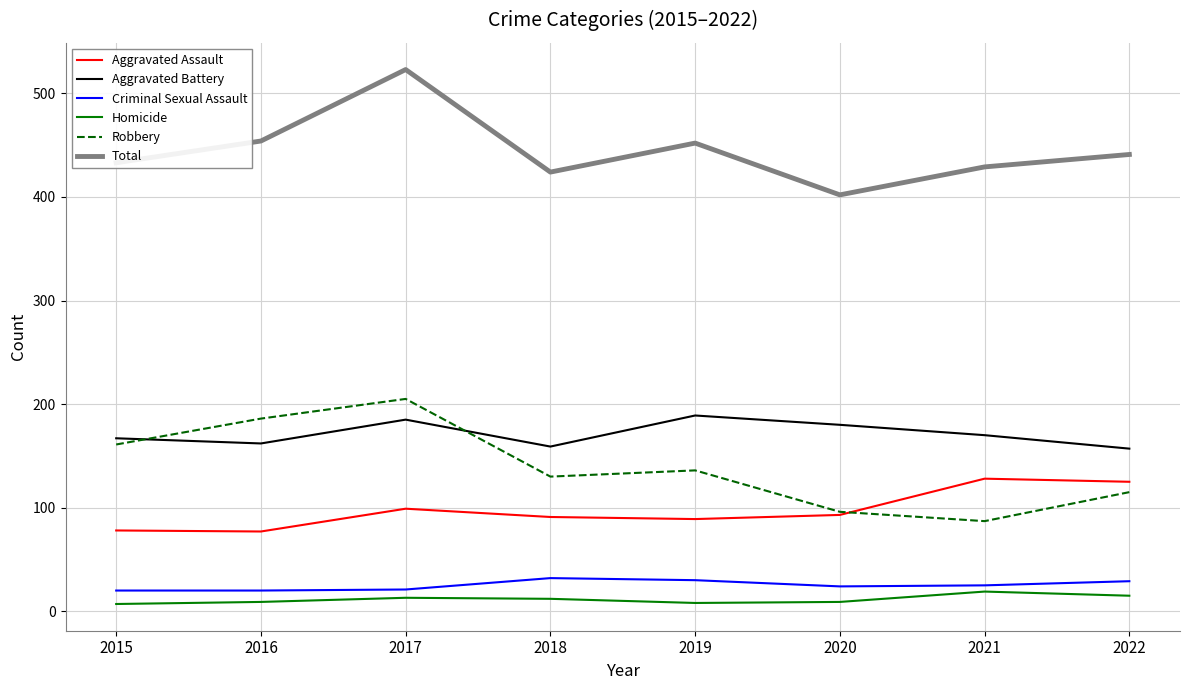

Between 2019 and 2020, which series saw the biggest shift?

Total